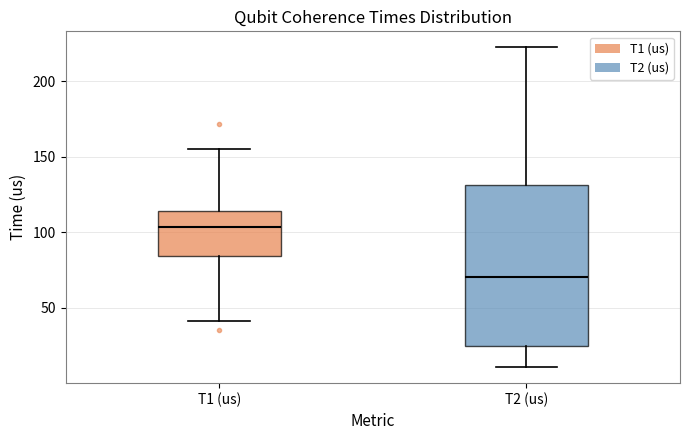

Which box has the highest median line?

T1 (us)